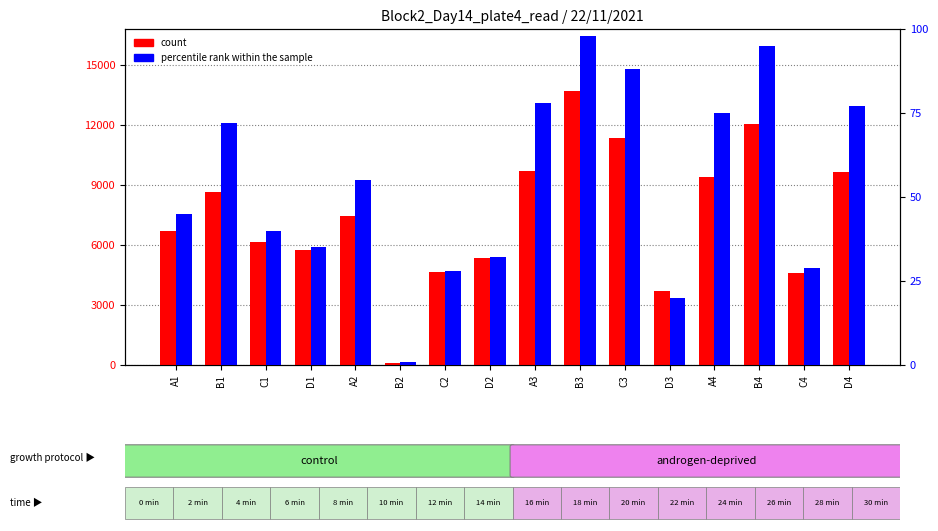

At how many categories does at least one series exceed 5156?

12